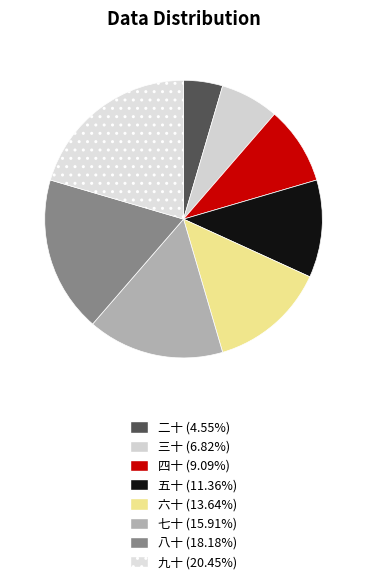

How many slices are in this pie chart?

8